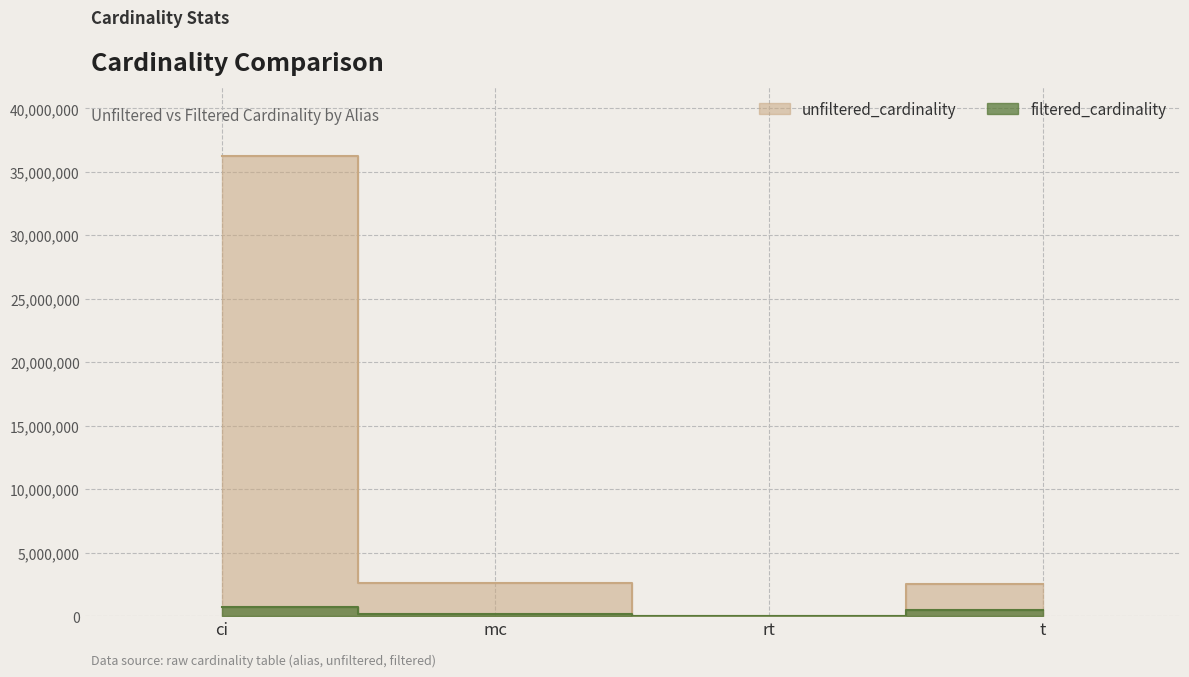

What position from the left is mc?

2